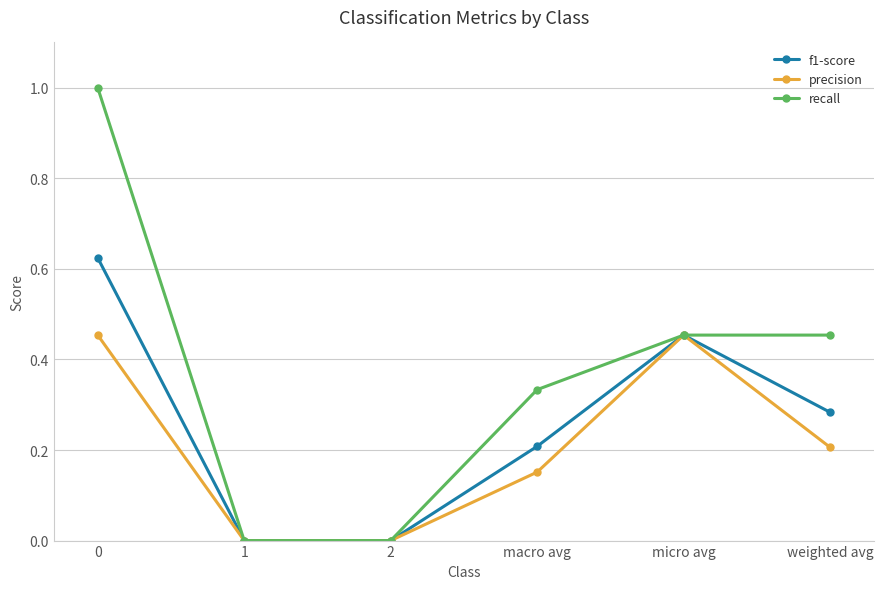

Is it true that recall equals 1.0 at 0?

True